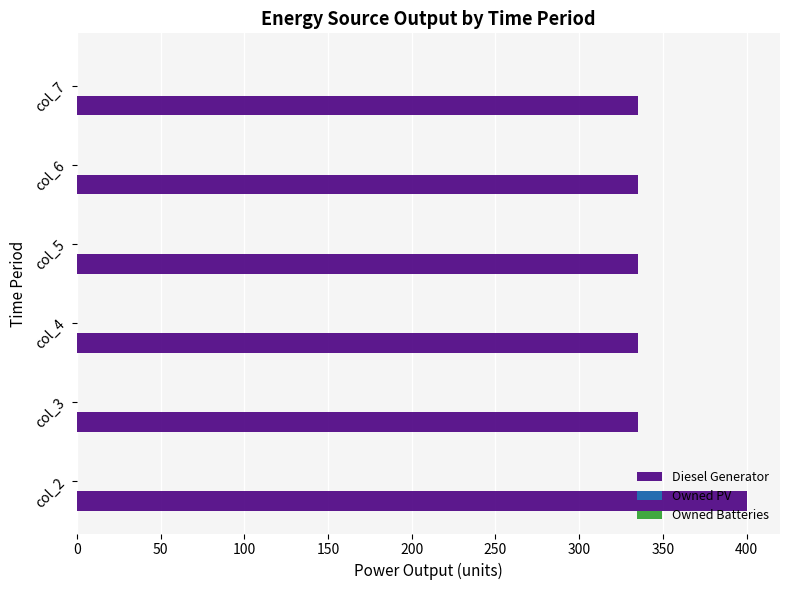

What is the smallest value displayed?

335.0